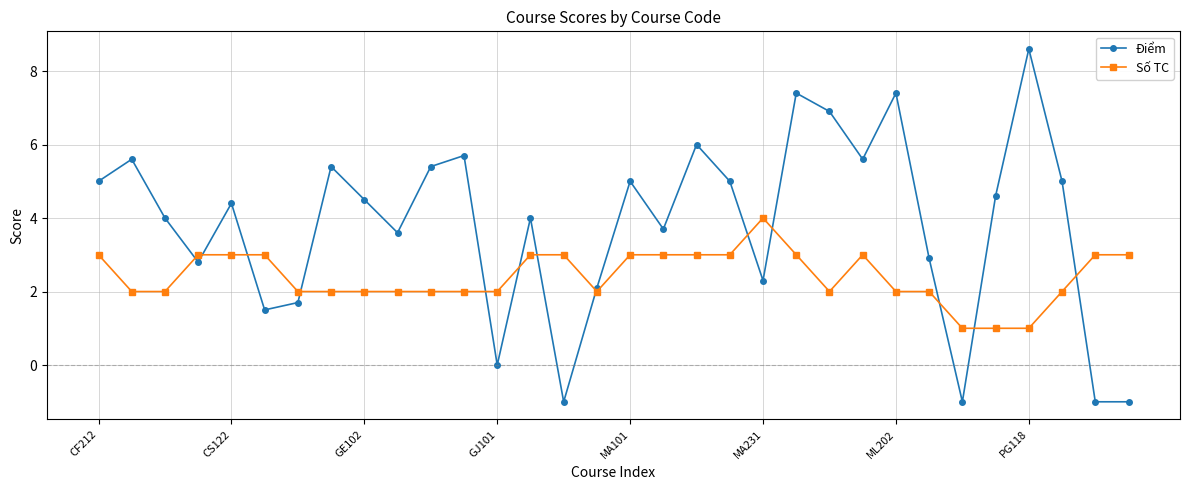

What is the minimum value for Số TC?

1.0